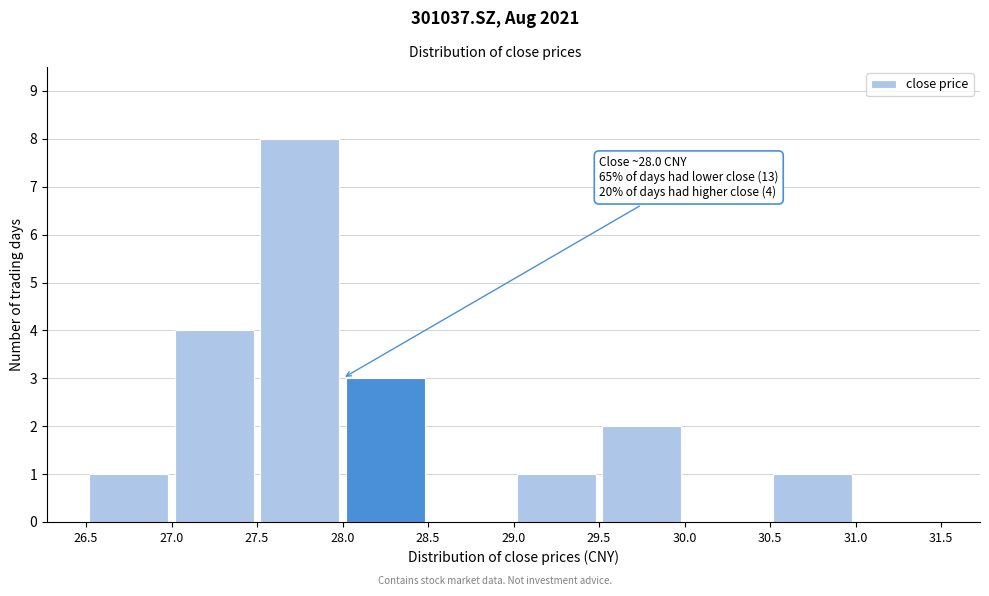

Over which range of the x-axis is the bar tallest?

27.5 to 28.0